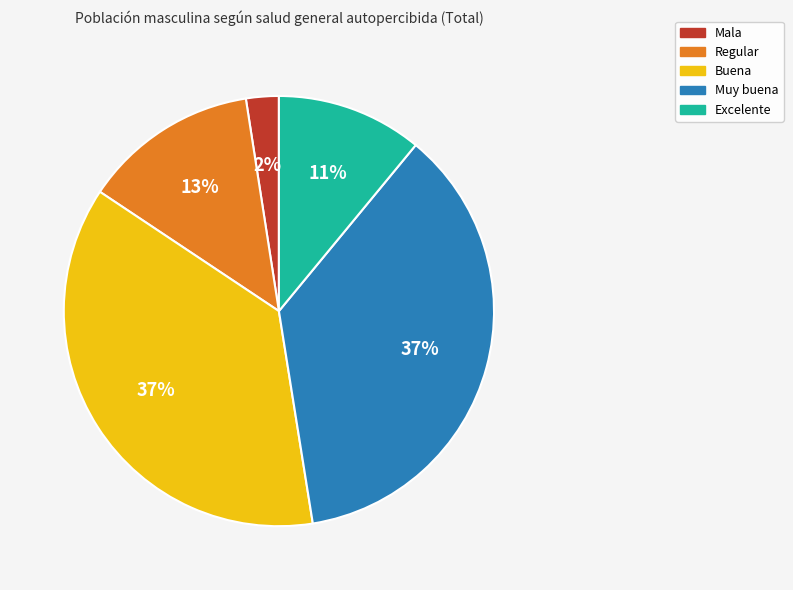

Combined, do Excelente and Muy buena account for over 50%?

No